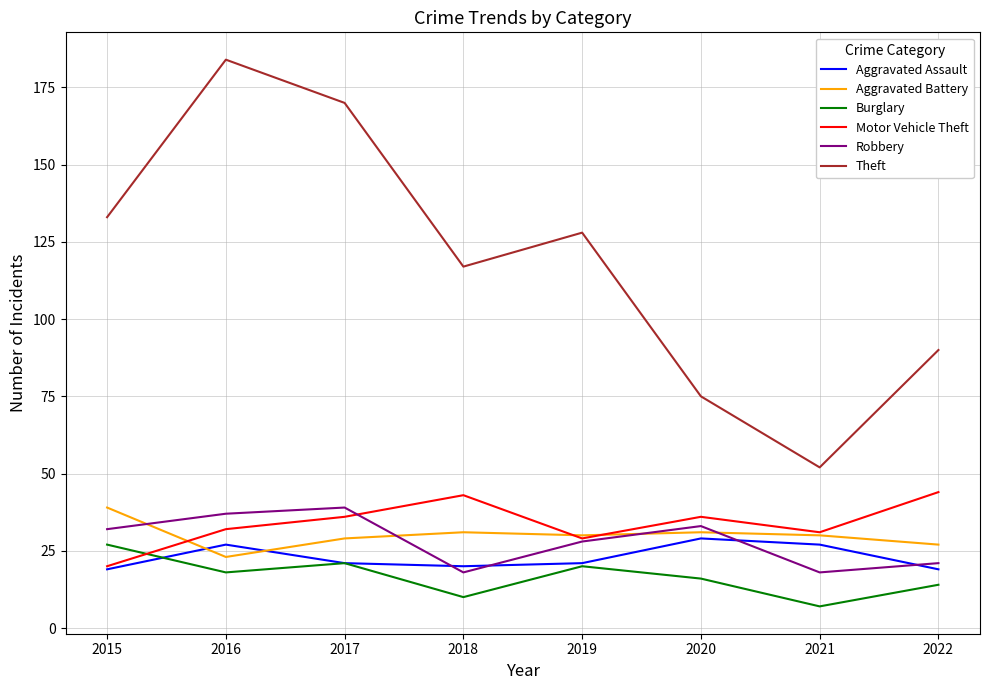

Reading right to left, transcribe all the data shown in this chart.

Aggravated Assault: 19	27	29	21	20	21	27	19
Aggravated Battery: 27	30	31	30	31	29	23	39
Burglary: 14	7	16	20	10	21	18	27
Motor Vehicle Theft: 44	31	36	29	43	36	32	20
Robbery: 21	18	33	28	18	39	37	32
Theft: 90	52	75	128	117	170	184	133